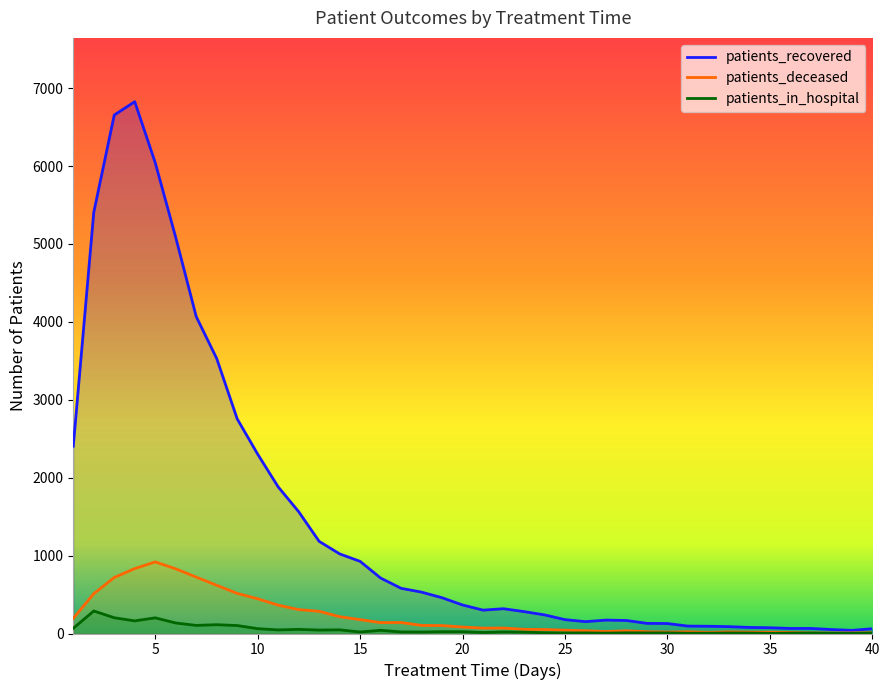

The patients_deceased series shows 17 at 40. True or false?

False